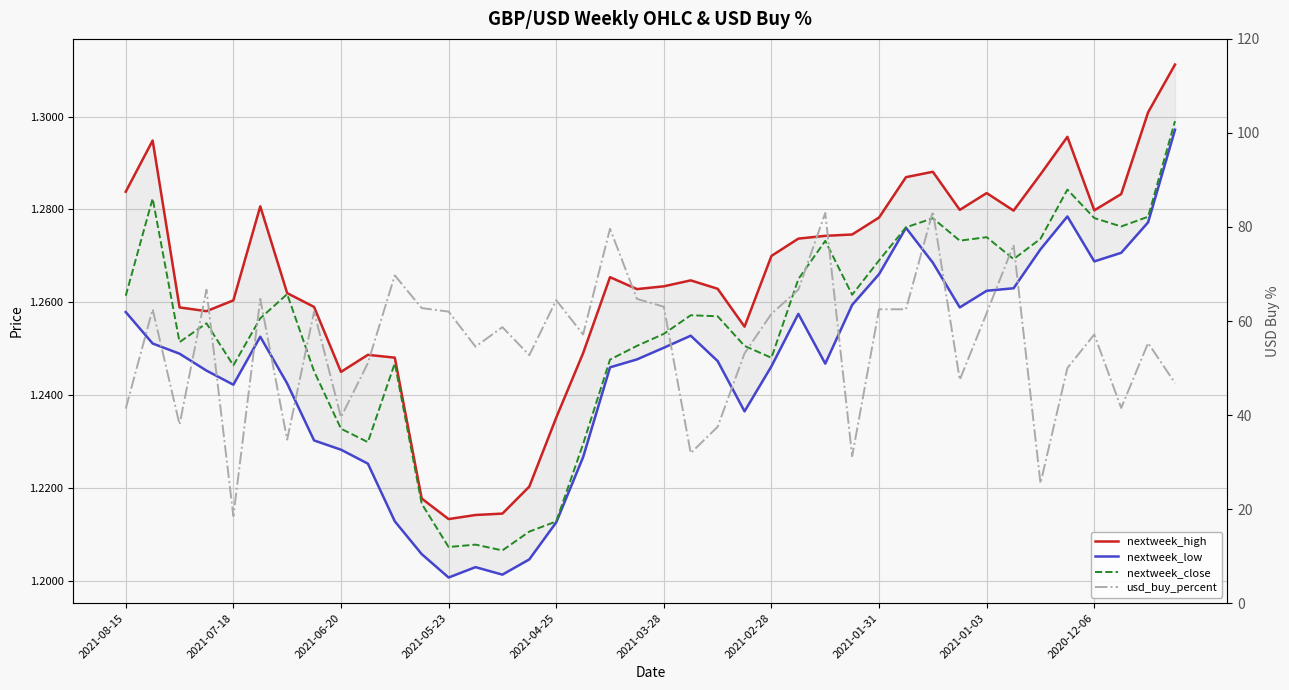

Which series has the largest range (max minus min)?

usd_buy_percent